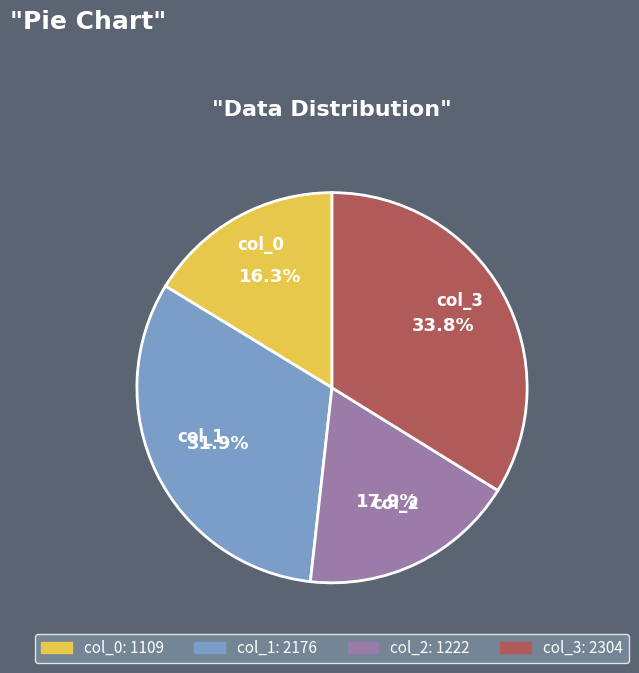

Which category has the biggest portion of the pie?

col_3